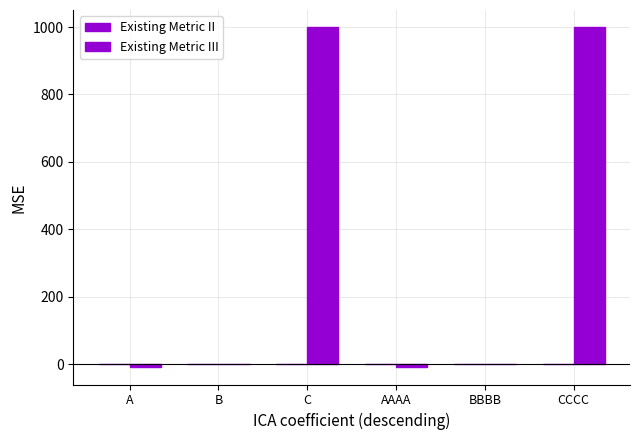

Reading right to left, transcribe all the data shown in this chart.

Existing Metric II: CCCC=1	BBBB=0	AAAA=-1	C=1	B=0	A=-1
Existing Metric III: CCCC=1000	BBBB=0	AAAA=-10	C=1000	B=0	A=-10